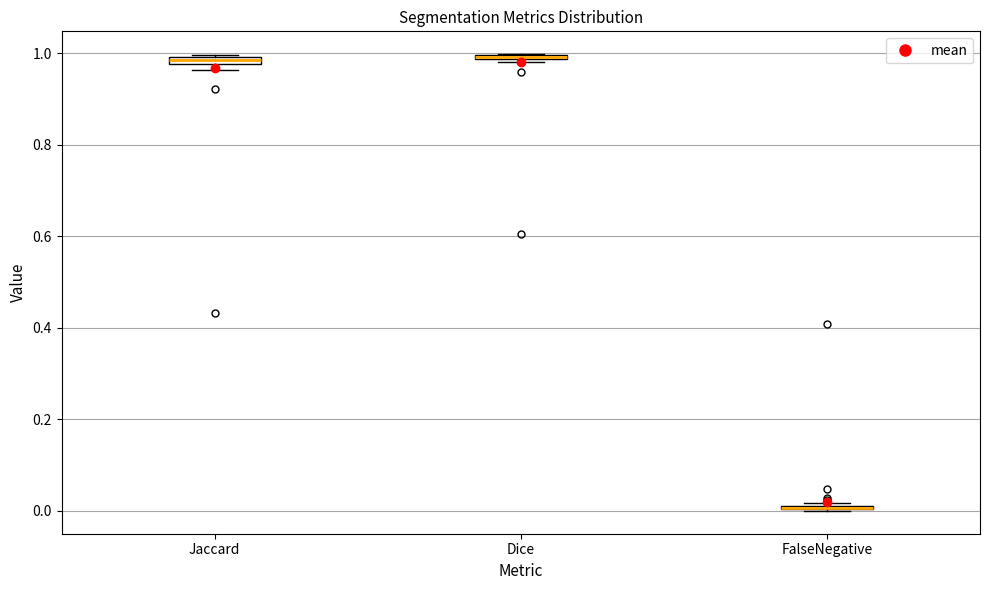

Where is the upper edge of the box for Dice on the y-axis? The values are not printed on the chart, so give them approximately, as read against the axis.

1.00